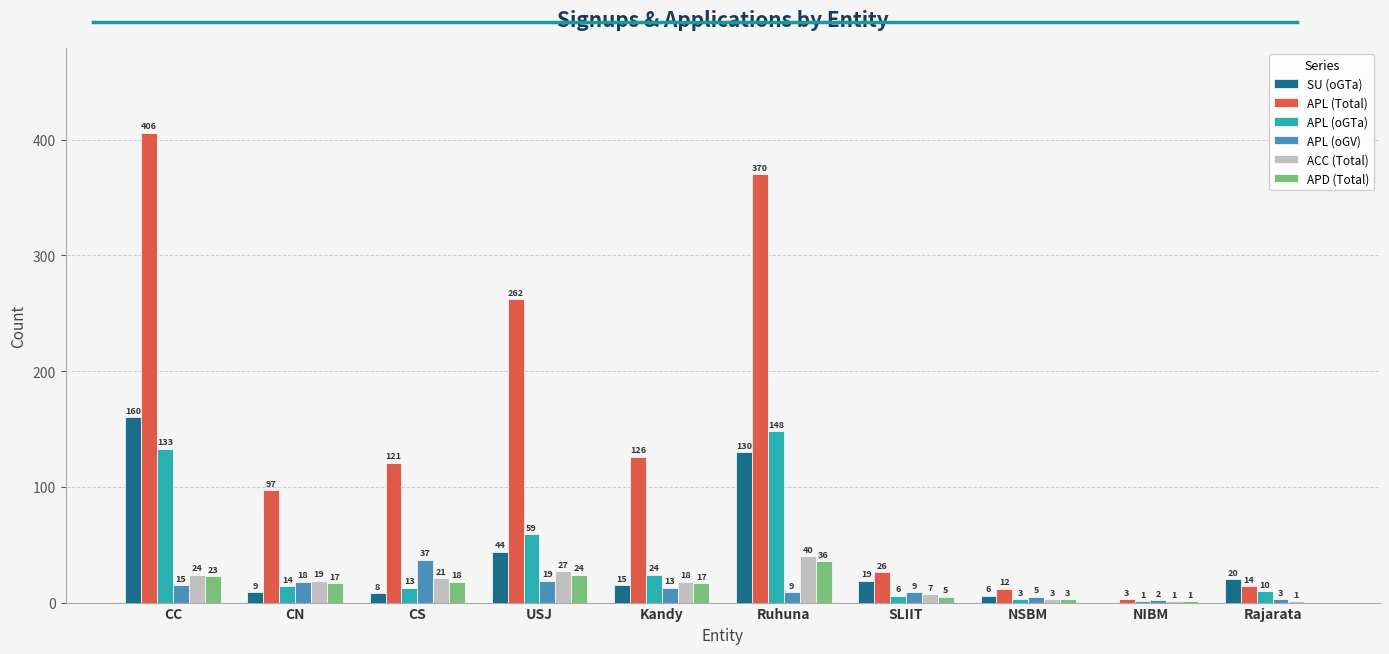

Reading left to right, what are all the values shown in this chart?

SU (oGTa): CC=160	CN=9	CS=8	USJ=44	Kandy=15	Ruhuna=130	SLIIT=19	NSBM=6	NIBM=0	Rajarata=20
APL (Total): CC=406	CN=97	CS=121	USJ=262	Kandy=126	Ruhuna=370	SLIIT=26	NSBM=12	NIBM=3	Rajarata=14
APL (oGTa): CC=133	CN=14	CS=13	USJ=59	Kandy=24	Ruhuna=148	SLIIT=6	NSBM=3	NIBM=1	Rajarata=10
APL (oGV): CC=15	CN=18	CS=37	USJ=19	Kandy=13	Ruhuna=9	SLIIT=9	NSBM=5	NIBM=2	Rajarata=3
ACC (Total): CC=24	CN=19	CS=21	USJ=27	Kandy=18	Ruhuna=40	SLIIT=7	NSBM=3	NIBM=1	Rajarata=1
APD (Total): CC=23	CN=17	CS=18	USJ=24	Kandy=17	Ruhuna=36	SLIIT=5	NSBM=3	NIBM=1	Rajarata=0